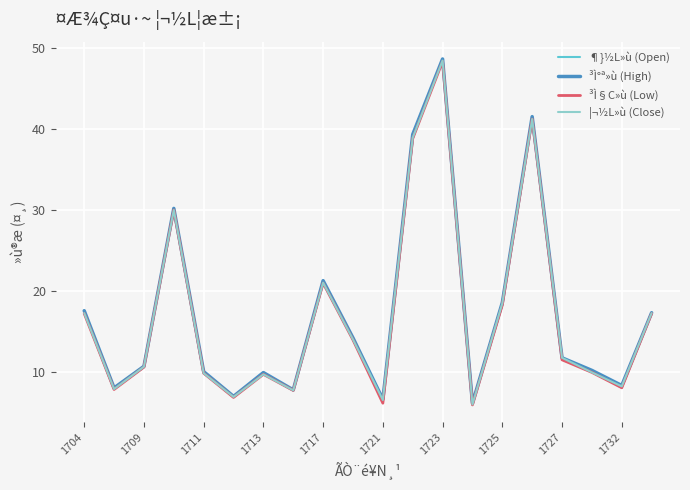

Which series has the widest spread of values?

¶}½L»ù (Open)